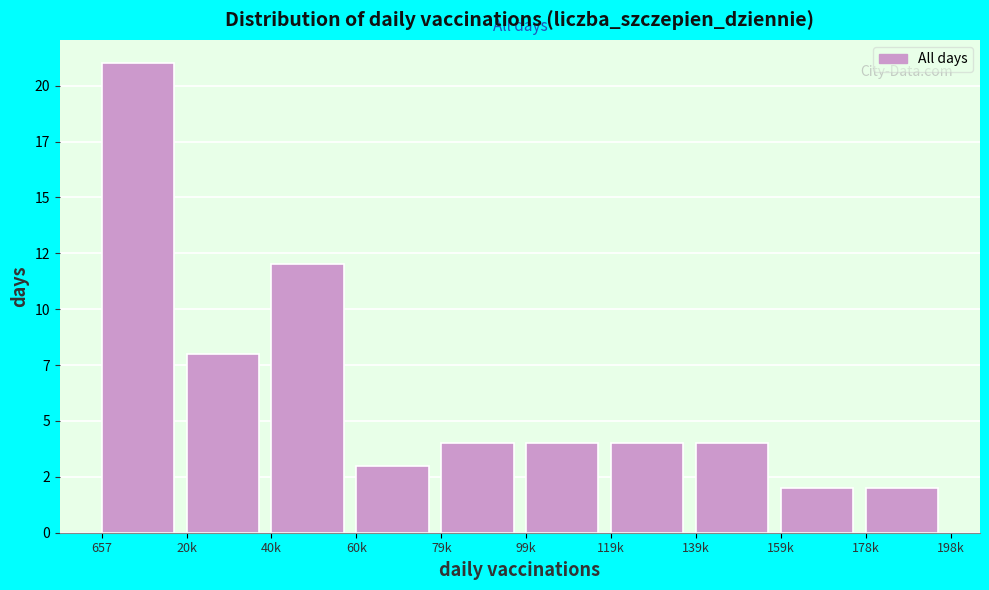

Are the bars horizontal?

No